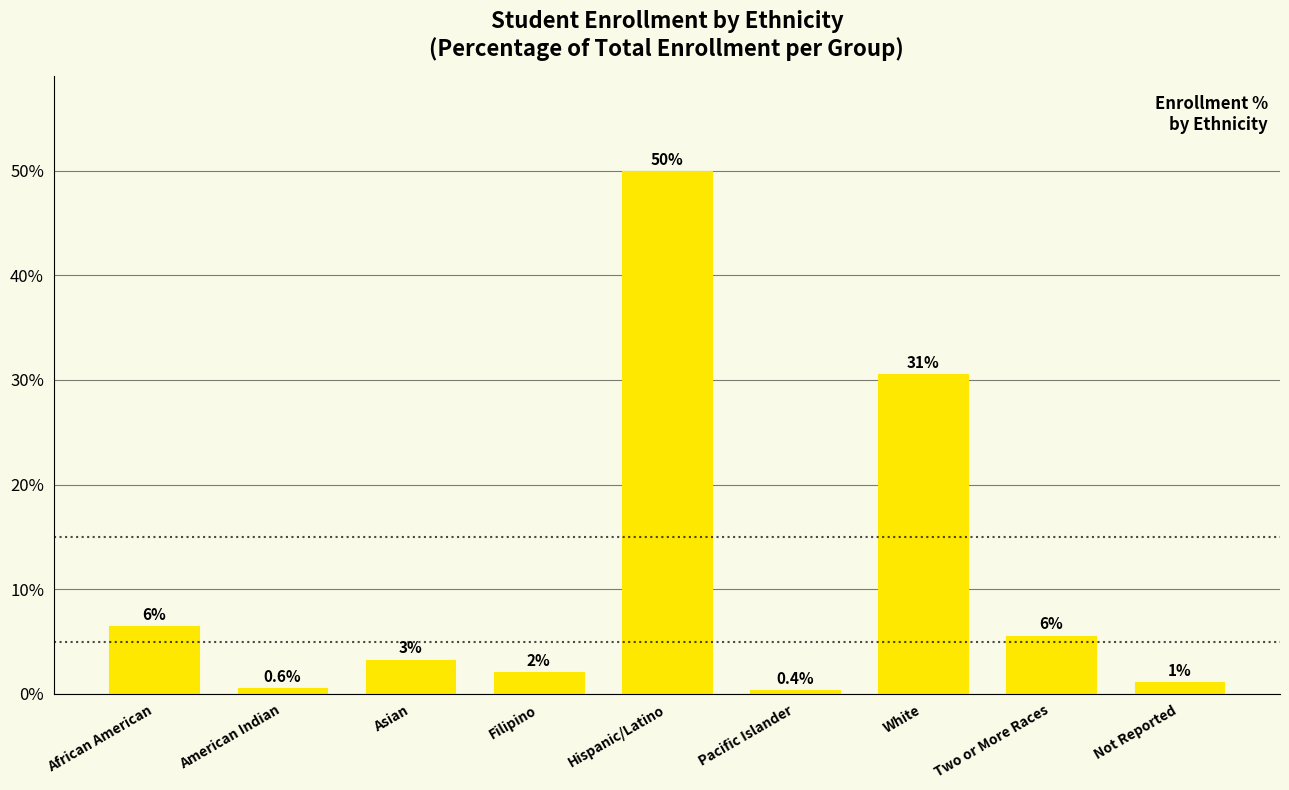

Which label corresponds to the smallest value in the chart?

Pacific Islander